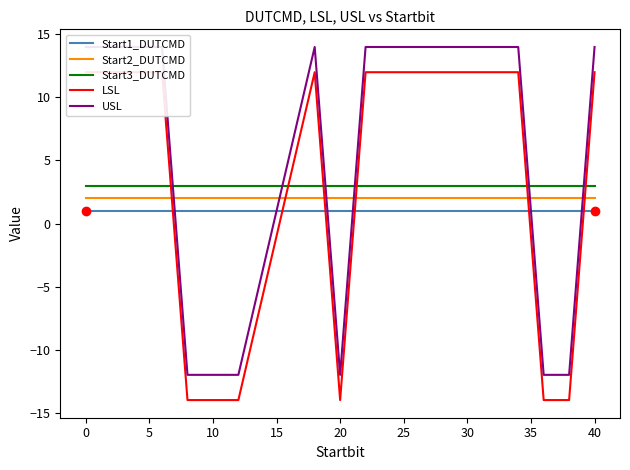

True or false: Start3_DUTCMD and Start2_DUTCMD cross at least once.

False